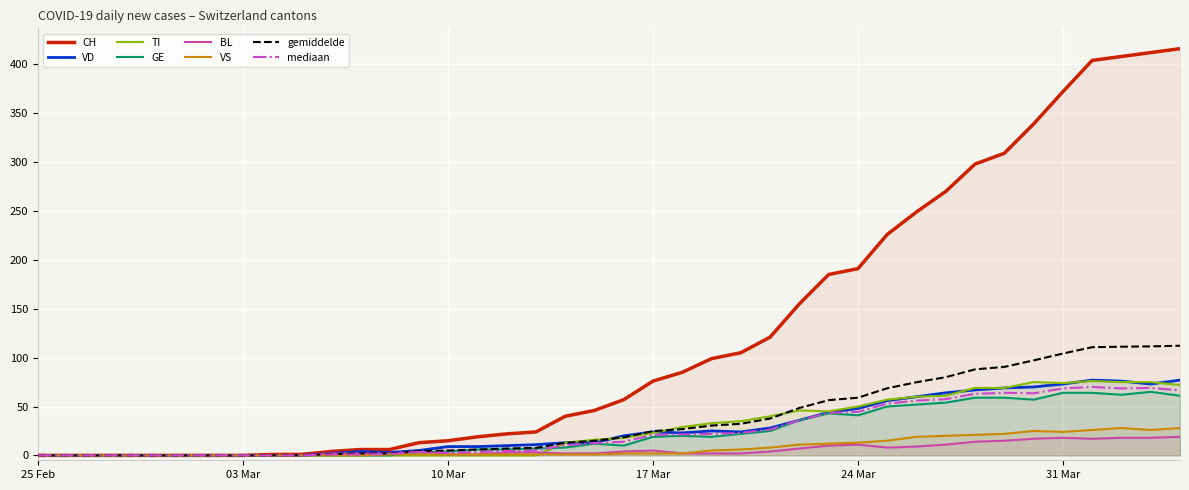

What is the sum of all BL values?

233.0